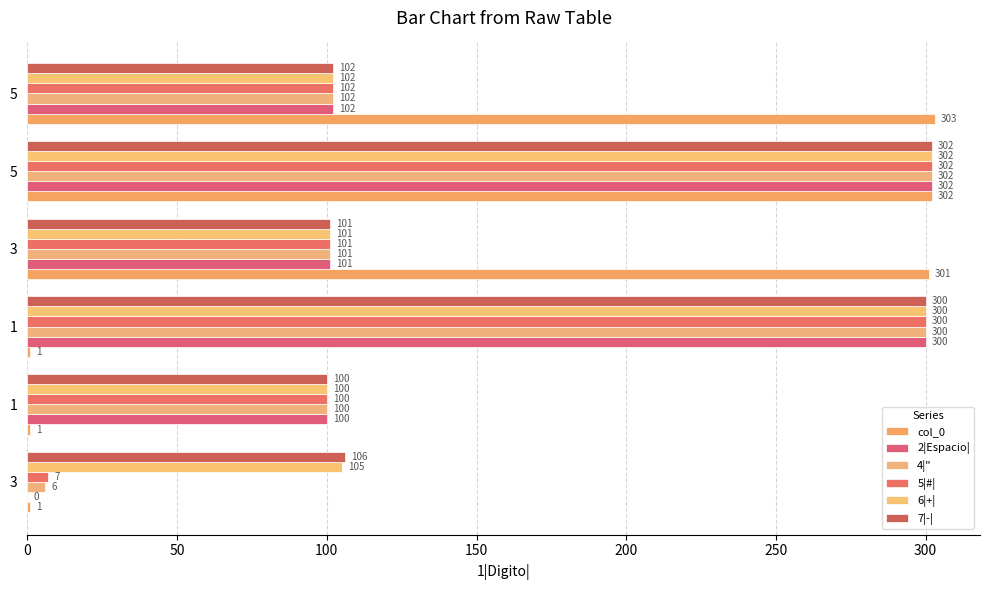

What is the sum of all 7|-| values?

1011